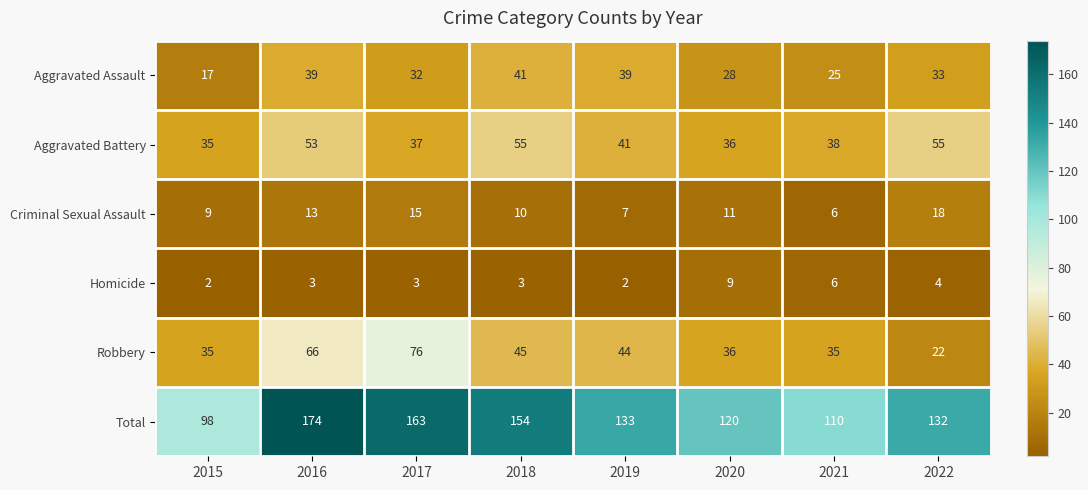

Which series has the widest spread of values?

Total